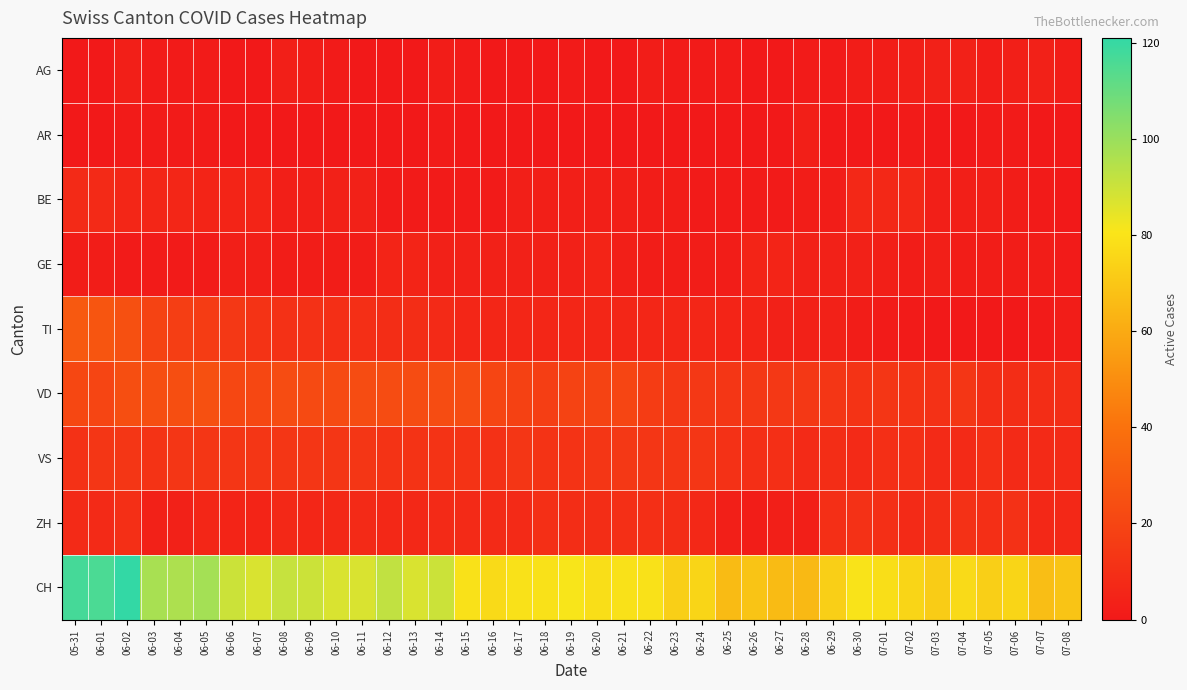

Reading left to right, extract all data points from this chart.

AG: 05-31=0	06-01=0	06-02=3	06-03=1	06-04=1	06-05=1	06-06=0	06-07=0	06-08=3	06-09=2	06-10=1	06-11=0	06-12=0	06-13=0	06-14=2	06-15=1	06-16=0	06-17=0	06-18=0	06-19=1	06-20=0	06-21=0	06-22=2	06-23=1	06-24=1	06-25=1	06-26=0	06-27=0	06-28=1	06-29=1	06-30=2	07-01=2	07-02=3	07-03=4	07-04=4	07-05=2	07-06=3	07-07=4	07-08=2
AR: 05-31=0	06-01=0	06-02=1	06-03=1	06-04=1	06-05=1	06-06=0	06-07=0	06-08=0	06-09=0	06-10=0	06-11=0	06-12=0	06-13=0	06-14=1	06-15=0	06-16=0	06-17=0	06-18=0	06-19=0	06-20=0	06-21=0	06-22=0	06-23=0	06-24=0	06-25=0	06-26=0	06-27=0	06-28=3	06-29=0	06-30=0	07-01=0	07-02=1	07-03=0	07-04=0	07-05=1	07-06=1	07-07=0	07-08=0
BE: 05-31=8	06-01=8	06-02=6	06-03=6	06-04=6	06-05=5	06-06=5	06-07=5	06-08=3	06-09=3	06-10=4	06-11=4	06-12=1	06-13=1	06-14=1	06-15=1	06-16=1	06-17=3	06-18=3	06-19=3	06-20=3	06-21=3	06-22=2	06-23=2	06-24=1	06-25=1	06-26=1	06-27=1	06-28=2	06-29=2	06-30=7	07-01=7	07-02=7	07-03=3	07-04=3	07-05=3	07-06=2	07-07=1	07-08=0
GE: 05-31=2	06-01=2	06-02=1	06-03=1	06-04=1	06-05=1	06-06=3	06-07=3	06-08=2	06-09=2	06-10=2	06-11=2	06-12=5	06-13=5	06-14=4	06-15=4	06-16=4	06-17=4	06-18=4	06-19=4	06-20=5	06-21=3	06-22=2	06-23=2	06-24=2	06-25=2	06-26=5	06-27=5	06-28=4	06-29=4	06-30=4	07-01=3	07-02=2	07-03=3	07-04=2	07-05=2	07-06=2	07-07=2	07-08=1
TI: 05-31=29	06-01=27	06-02=25	06-03=19	06-04=17	06-05=16	06-06=14	06-07=12	06-08=11	06-09=11	06-10=10	06-11=10	06-12=9	06-13=9	06-14=8	06-15=6	06-16=6	06-17=6	06-18=6	06-19=6	06-20=6	06-21=6	06-22=6	06-23=6	06-24=6	06-25=5	06-26=5	06-27=4	06-28=4	06-29=4	06-30=2	07-01=1	07-02=1	07-03=0	07-04=0	07-05=0	07-06=0	07-07=1	07-08=2
VD: 05-31=21	06-01=20	06-02=24	06-03=24	06-04=24	06-05=25	06-06=21	06-07=21	06-08=23	06-09=22	06-10=22	06-11=23	06-12=23	06-13=23	06-14=23	06-15=23	06-16=20	06-17=18	06-18=17	06-19=19	06-20=19	06-21=20	06-22=16	06-23=14	06-24=14	06-25=13	06-26=14	06-27=14	06-28=14	06-29=13	06-30=12	07-01=13	07-02=12	07-03=11	07-04=13	07-05=9	07-06=9	07-07=9	07-08=9
VS: 05-31=11	06-01=13	06-02=13	06-03=12	06-04=13	06-05=13	06-06=13	06-07=13	06-08=13	06-09=13	06-10=13	06-11=13	06-12=12	06-13=12	06-14=12	06-15=12	06-16=11	06-17=13	06-18=12	06-19=12	06-20=13	06-21=14	06-22=13	06-23=13	06-24=13	06-25=11	06-26=10	06-27=10	06-28=8	06-29=9	06-30=8	07-01=10	07-02=10	07-03=8	07-04=8	07-05=10	07-06=8	07-07=8	07-08=8
ZH: 05-31=8	06-01=8	06-02=10	06-03=4	06-04=4	06-05=6	06-06=5	06-07=5	06-08=7	06-09=6	06-10=7	06-11=8	06-12=7	06-13=7	06-14=8	06-15=8	06-16=8	06-17=8	06-18=10	06-19=9	06-20=9	06-21=10	06-22=10	06-23=9	06-24=7	06-25=3	06-26=2	06-27=3	06-28=3	06-29=10	06-30=11	07-01=10	07-02=8	07-03=9	07-04=11	07-05=10	07-06=11	07-07=7	07-08=7
CH: 05-31=117	06-01=116	06-02=121	06-03=97	06-04=96	06-05=98	06-06=90	06-07=87	06-08=91	06-09=90	06-10=87	06-11=87	06-12=92	06-13=87	06-14=90	06-15=79	06-16=77	06-17=79	06-18=79	06-19=81	06-20=78	06-21=79	06-22=79	06-23=73	06-24=75	06-25=66	06-26=69	06-27=66	06-28=65	06-29=73	06-30=80	07-01=78	07-02=75	07-03=72	07-04=77	07-05=73	07-06=75	07-07=67	07-08=69